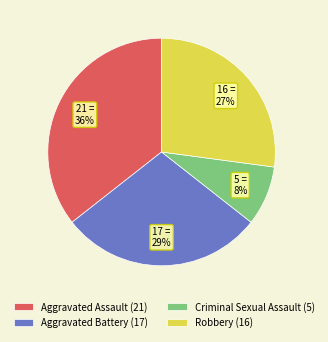

To the nearest percent, what percentage of the pie is Criminal Sexual Assault?

8%